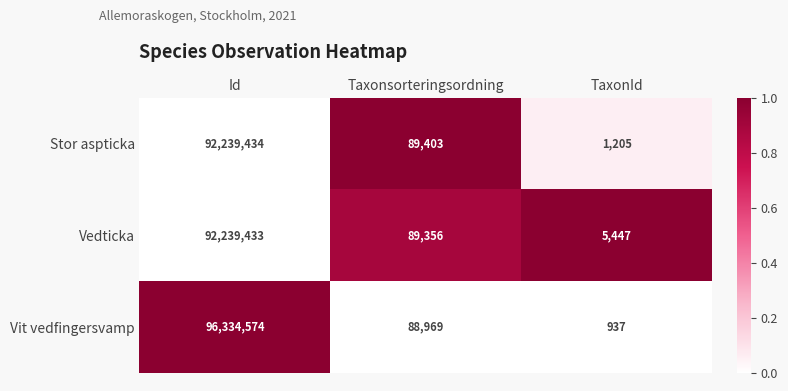

How many distinct data groups are displayed?

3